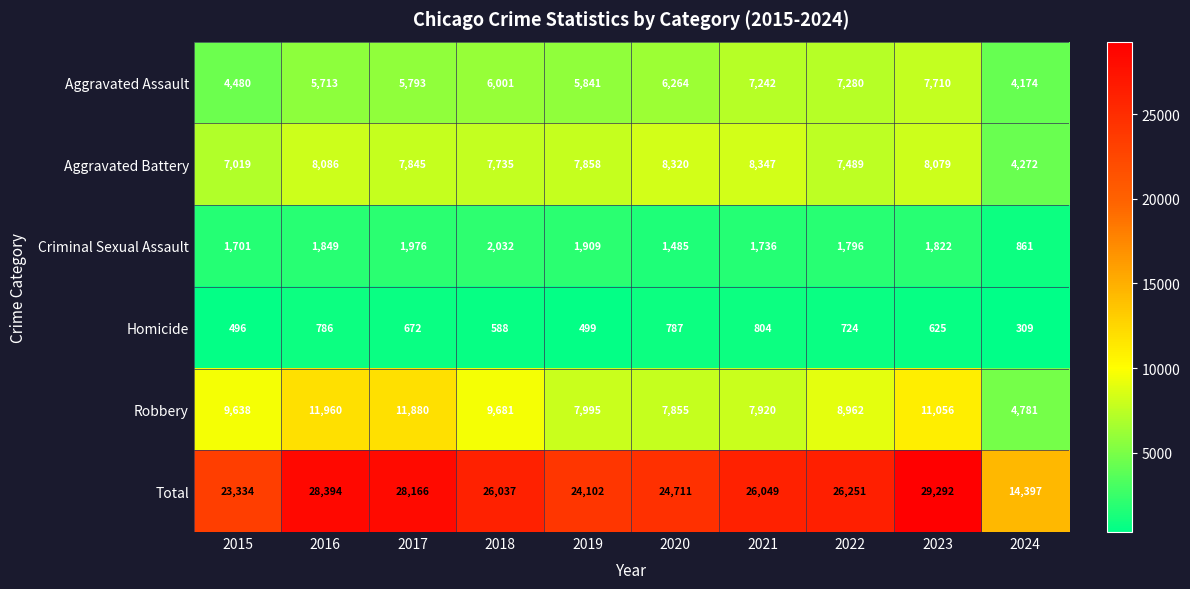

Which series changed the most between 2015 and 2017?

Total